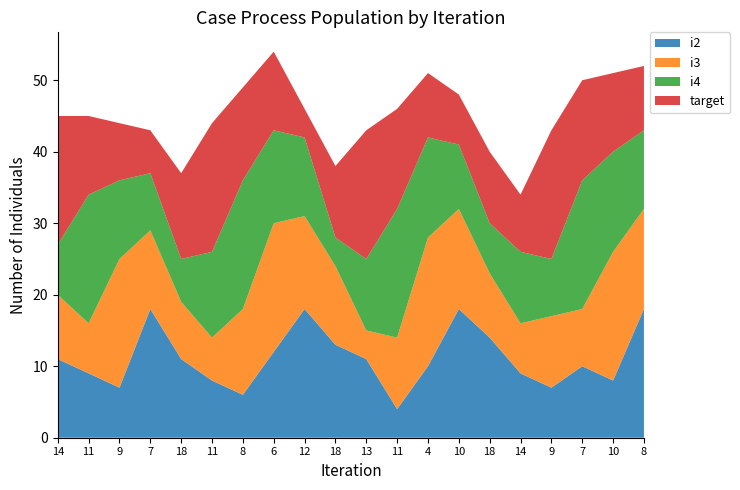

Reading right to left, extract all data points from this chart.

i2: 18	8	10	7	9	14	18	10	4	11	13	18	12	6	8	11	18	7	9	11
i3: 14	18	8	10	7	9	14	18	10	4	11	13	18	12	6	8	11	18	7	9
i4: 11	14	18	8	10	7	9	14	18	10	4	11	13	18	12	6	8	11	18	7
target: 9	11	14	18	8	10	7	9	14	18	10	4	11	13	18	12	6	8	11	18